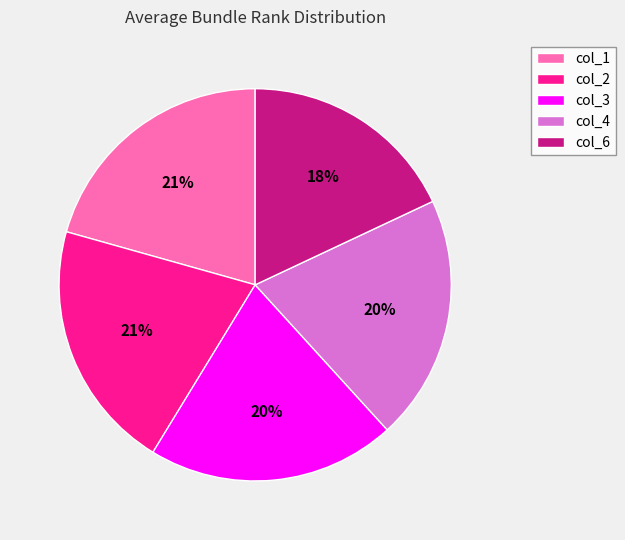

True or false: col_2 accounts for 6% of the total.

False